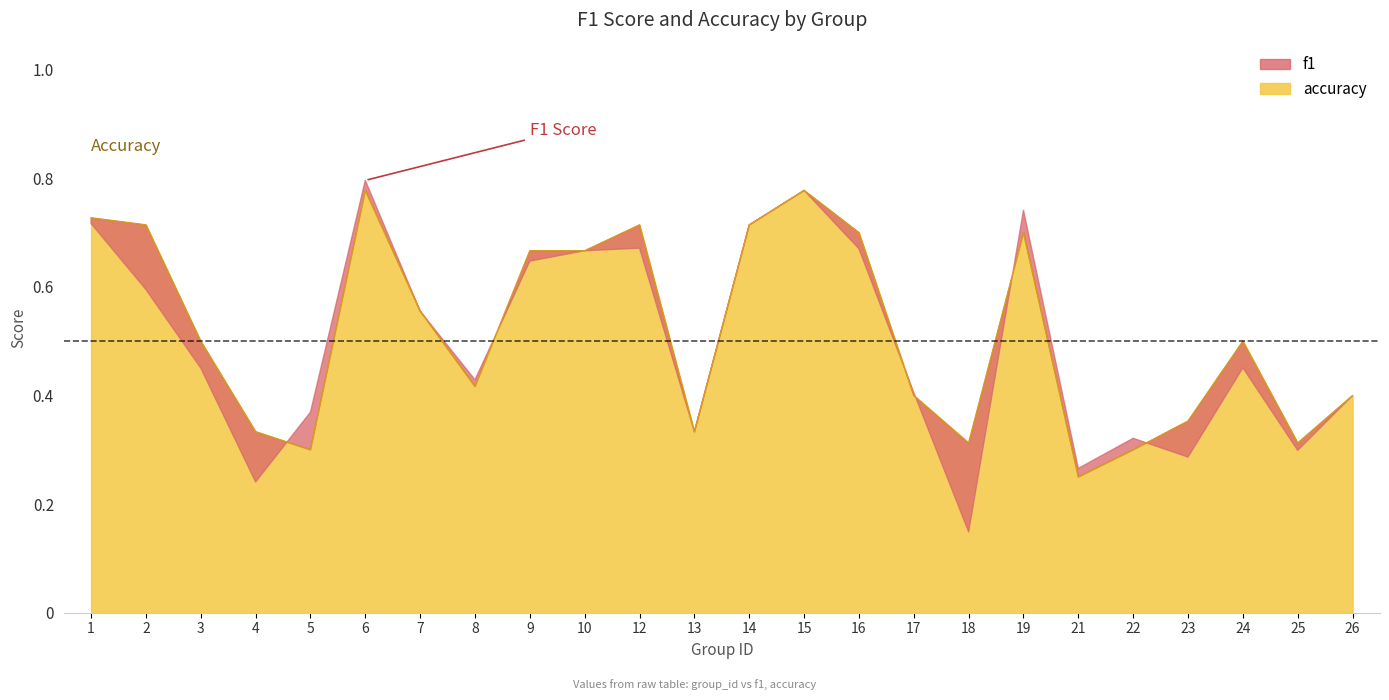

How many points are lower than both their immediate neighbors (excluding endpoints)?

6